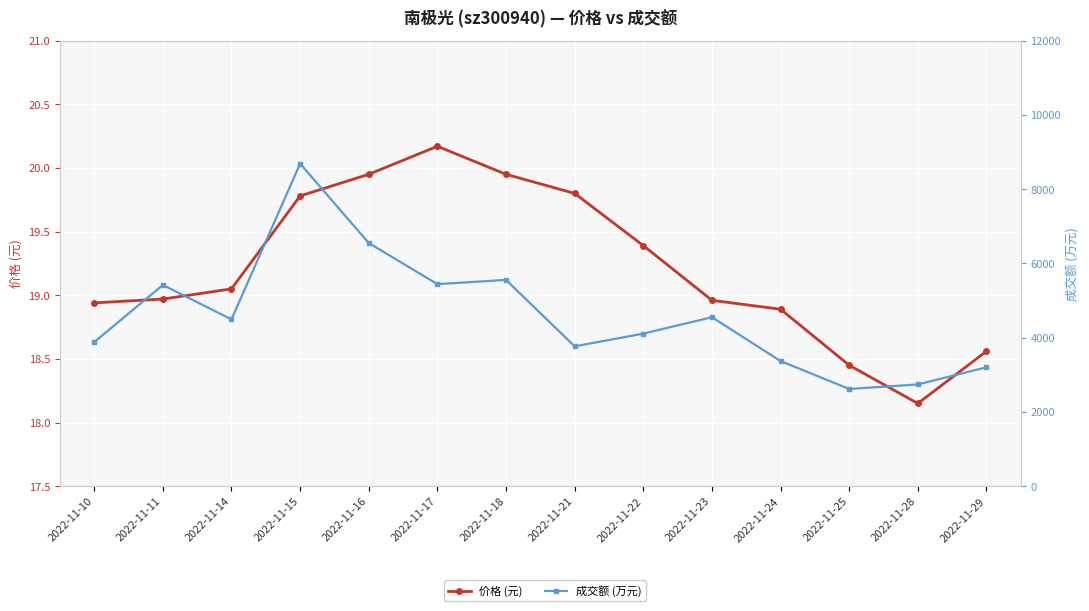

Which has a higher value, 2022-11-25 or 2022-11-29?

2022-11-29